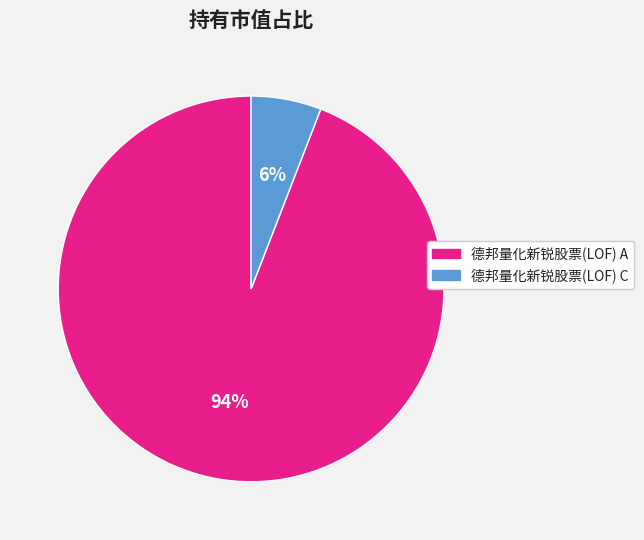

Is the sum of 德邦量化新锐股票(LOF) C and 德邦量化新锐股票(LOF) A greater than half?

Yes